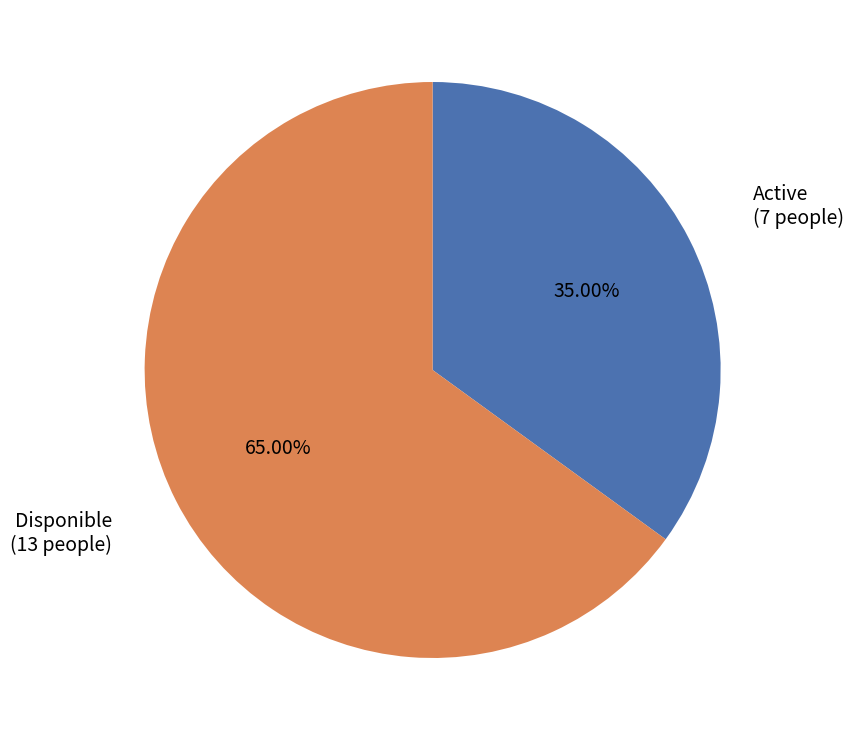

Which slice is the smallest?

Active